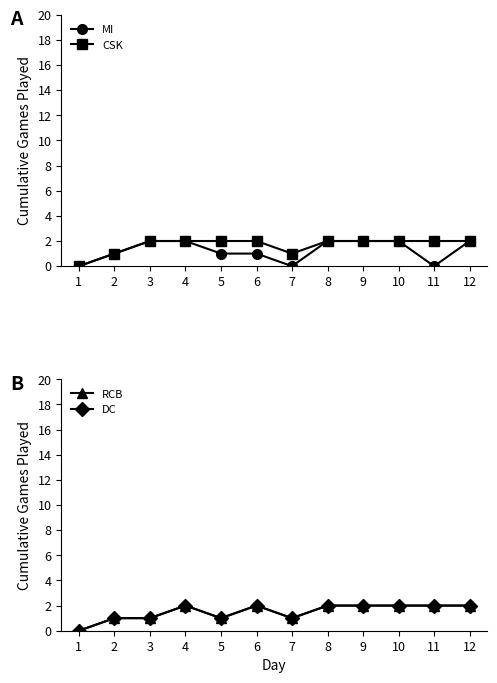

At how many categories does at least one series exceed 0?

11